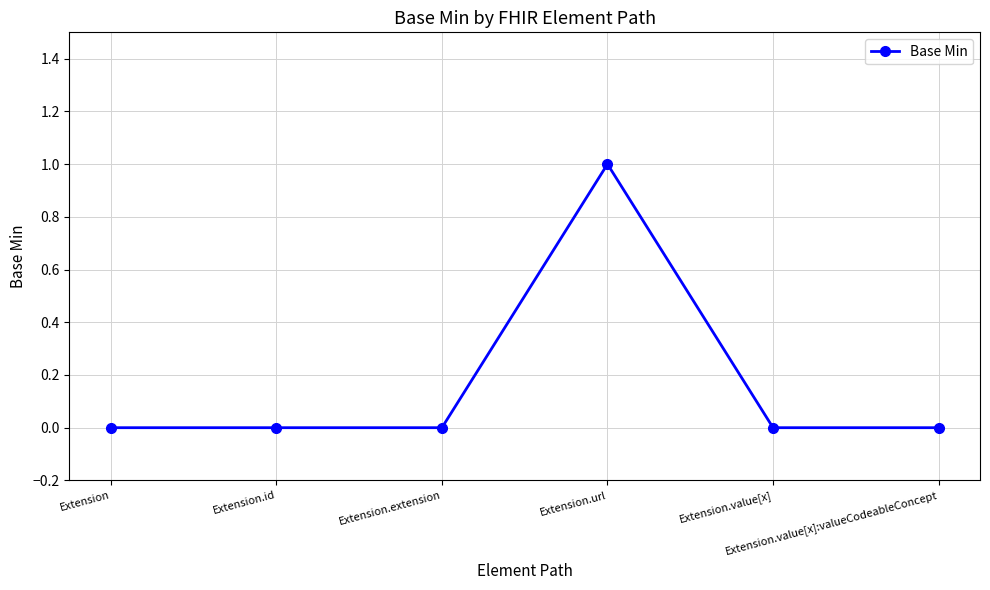

Reading right to left, list all the values displayed in this chart.

0	0	1	0	0	0